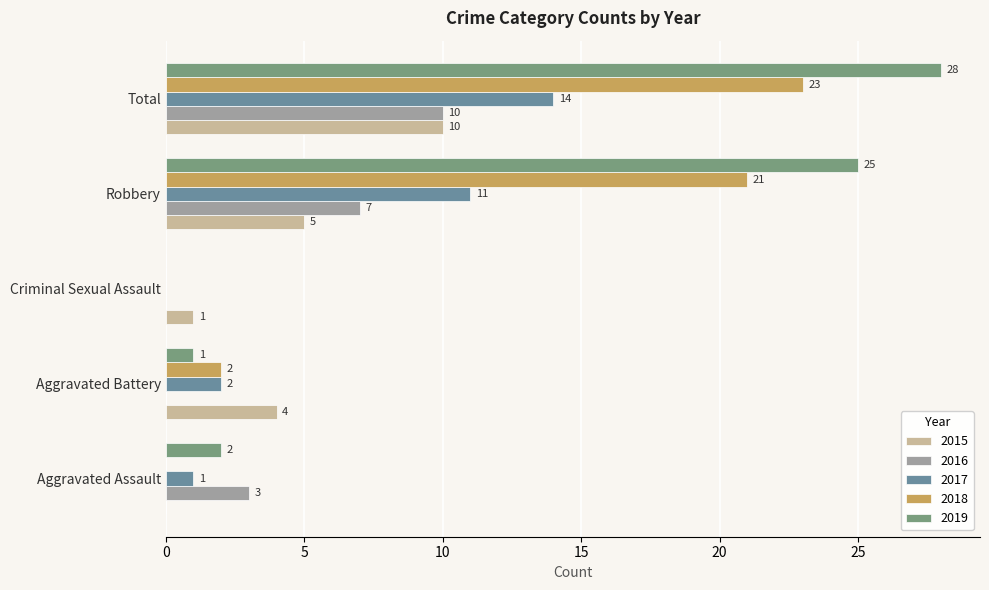

How many series are shown in this chart?

5